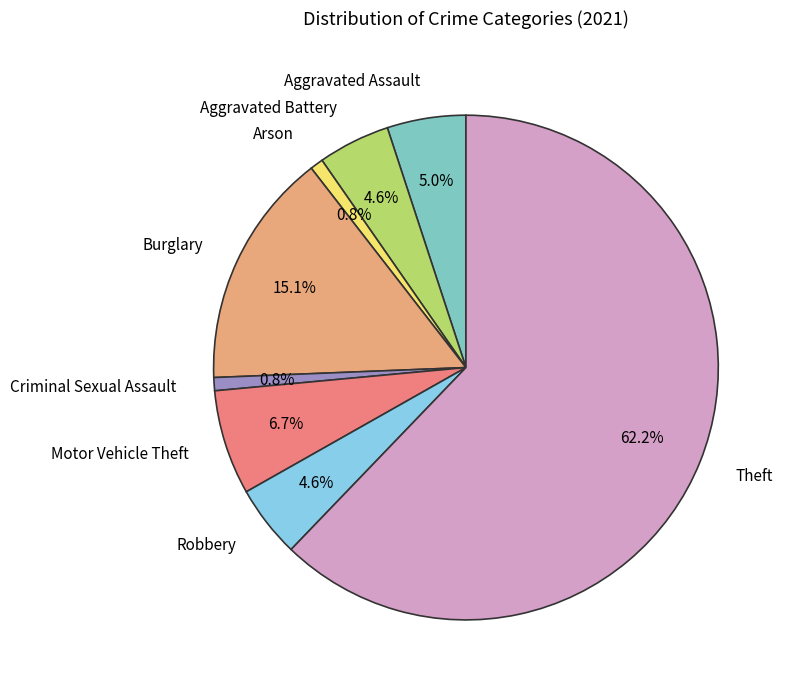

Between Motor Vehicle Theft and Theft, which is larger?

Theft